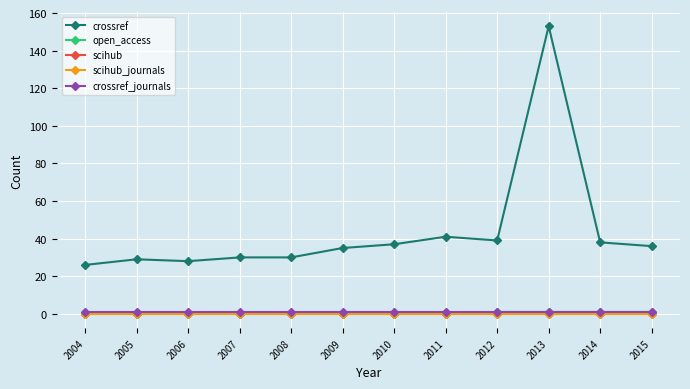

What is the difference between the highest and lowest values at 2012?

39